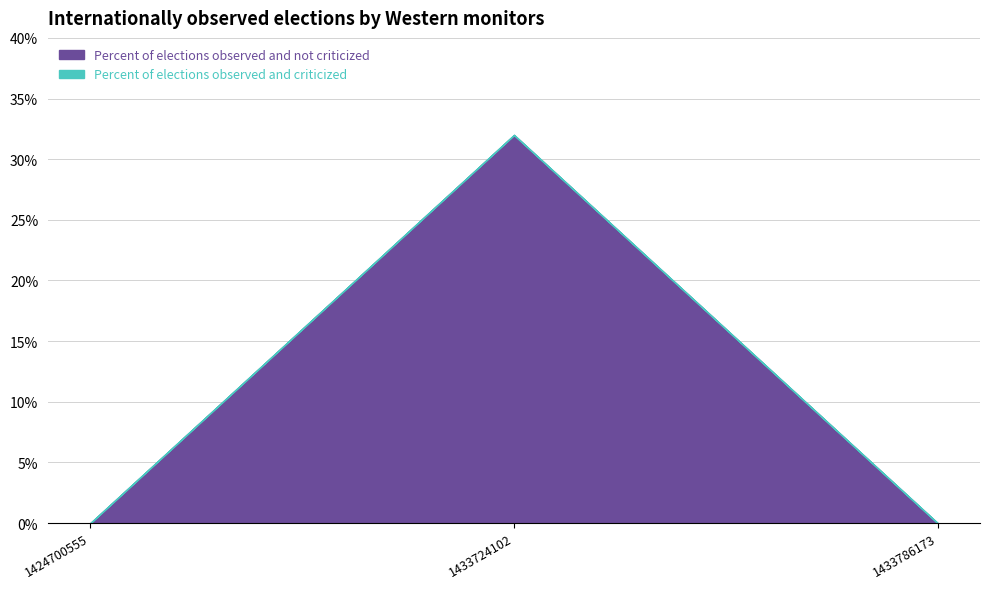

What is the maximum value shown in the chart?

32